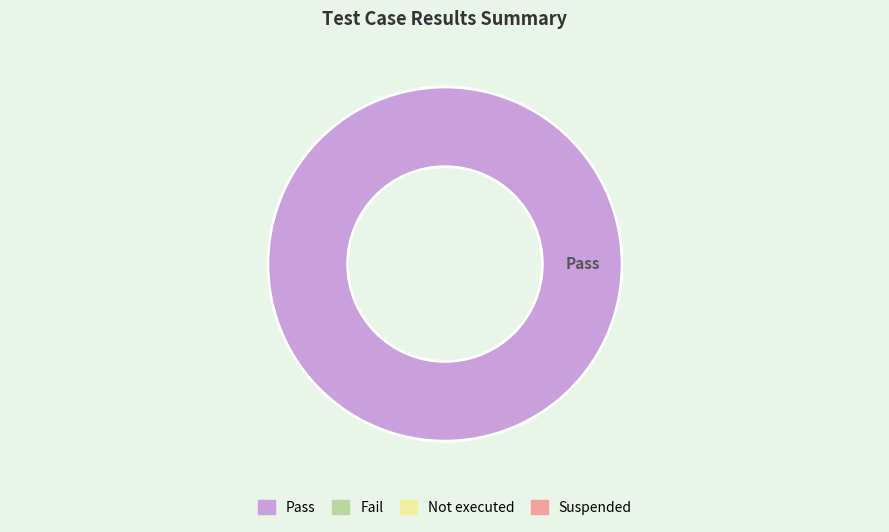

Is there a majority slice in this chart?

Yes